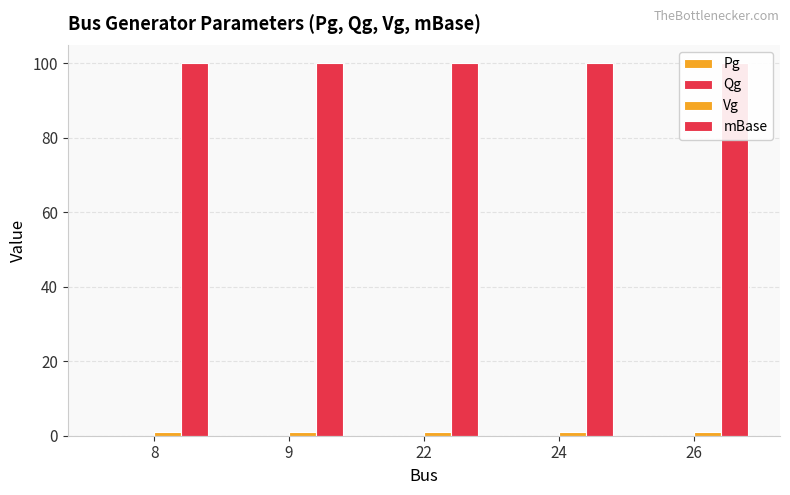

How many data points does each series have?

5